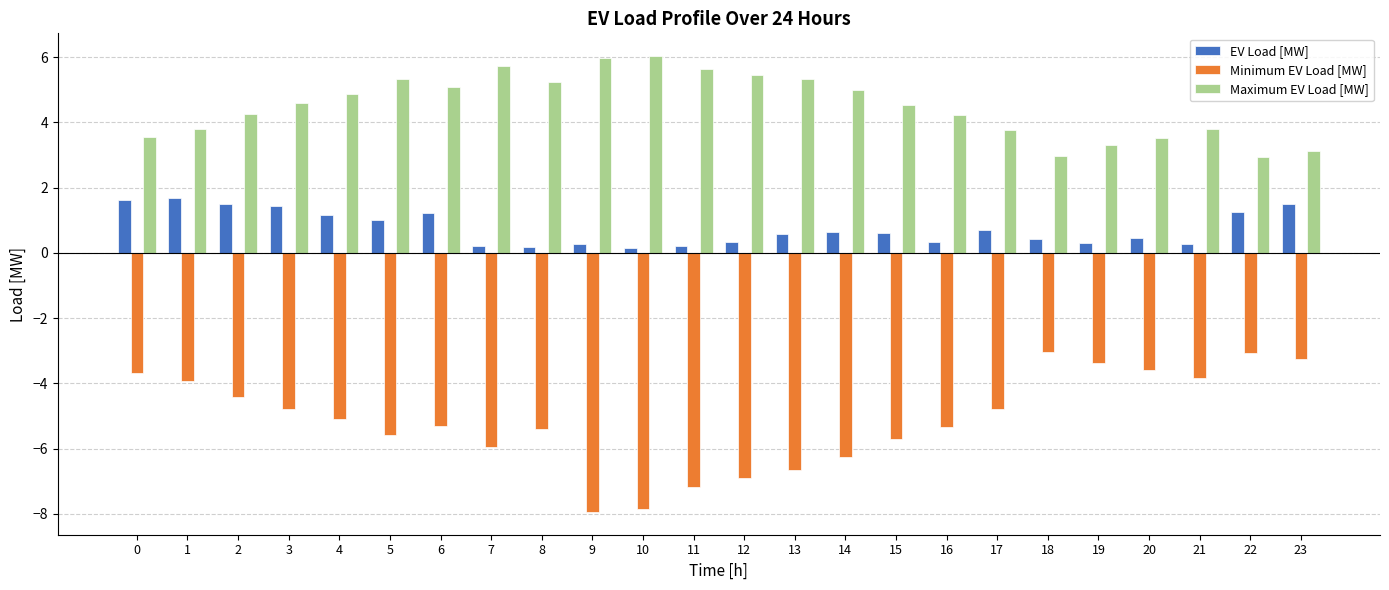

What is the sum of the Maximum EV Load [MW] values at 22 and 20?

6.5